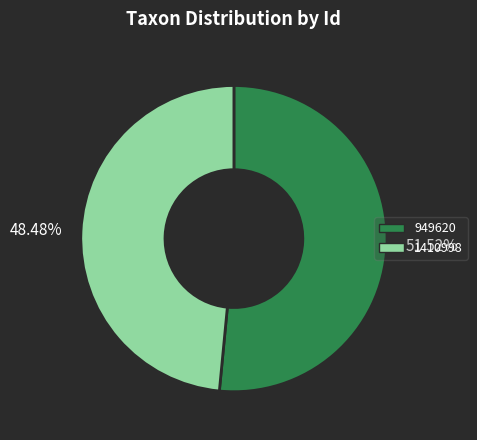

How many slices are in this pie chart?

2